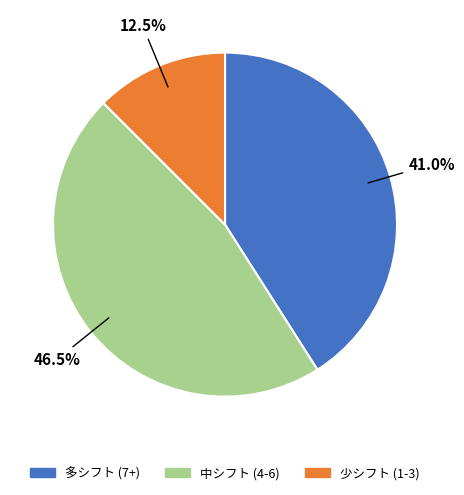

Does 中シフト (4-6) account for over 50% of the chart?

No